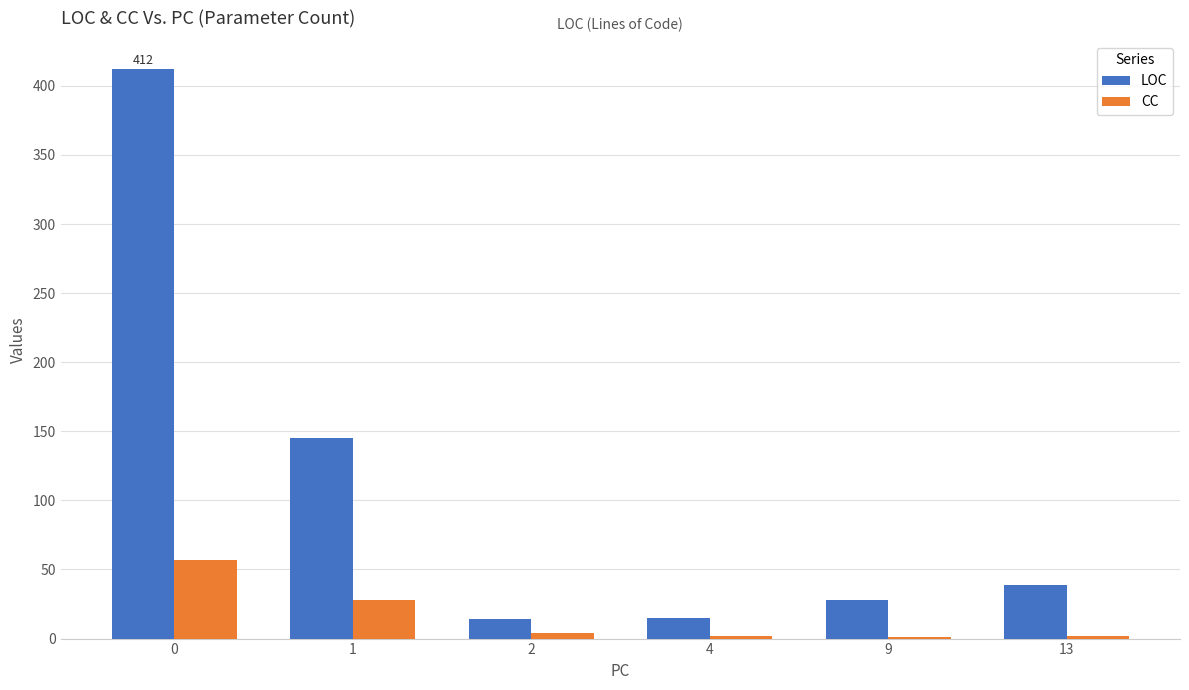

How many groups of bars are there?

6